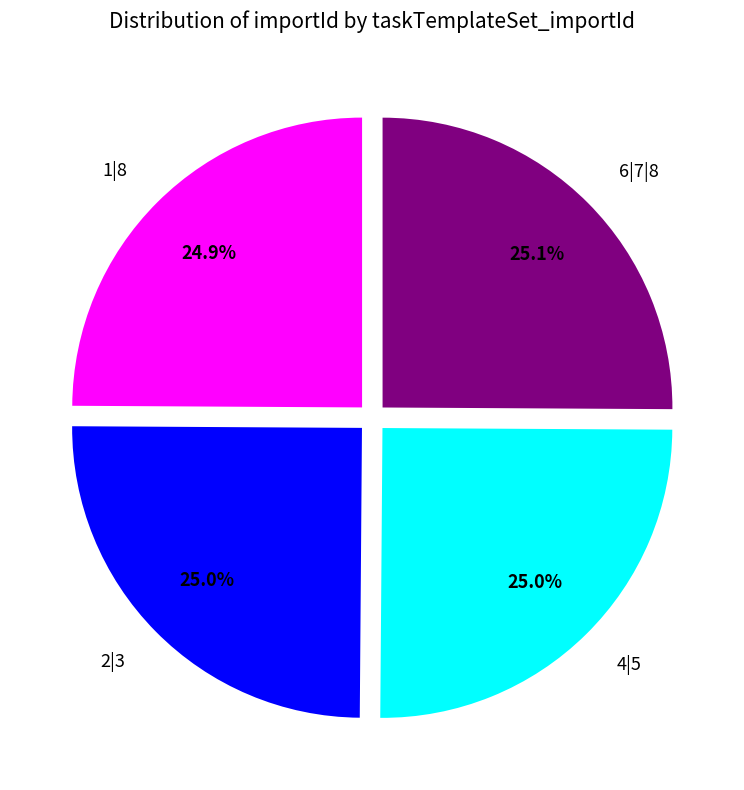

Is there a majority slice in this chart?

No